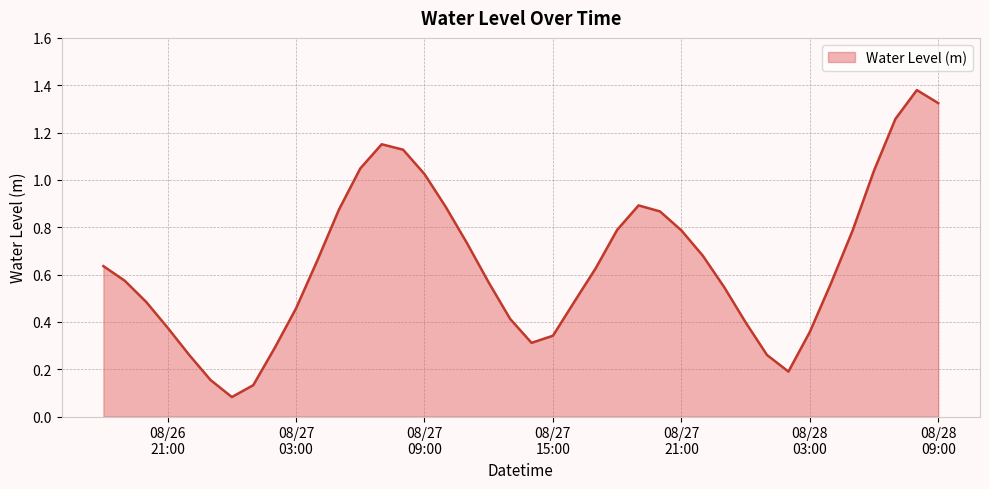

Does the chart display data point markers on the line(s)?

No